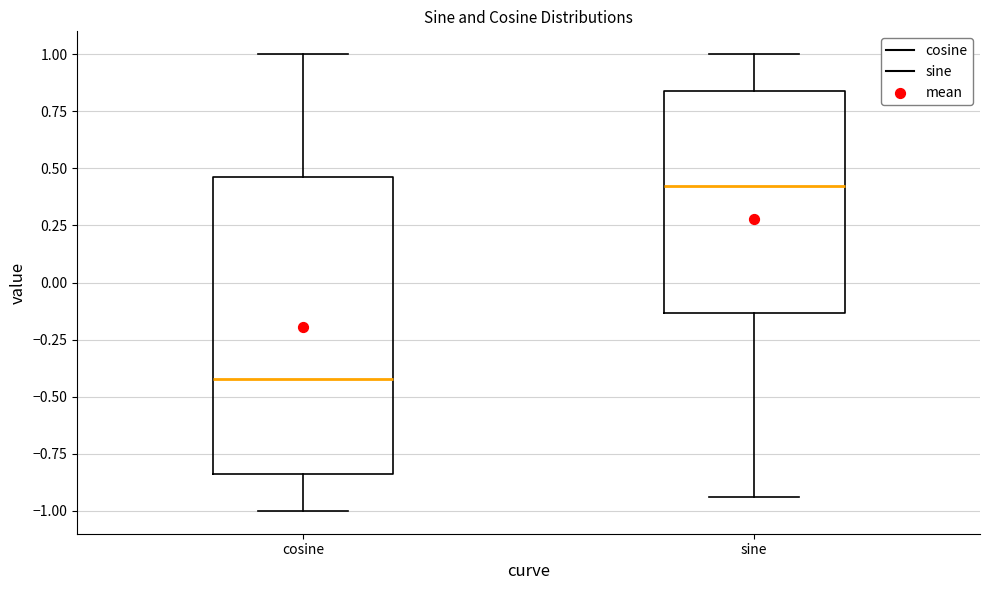

Where does the upper whisker of the box for sine end on the y-axis? The values are not printed on the chart, so give them approximately, as read against the axis.

1.00